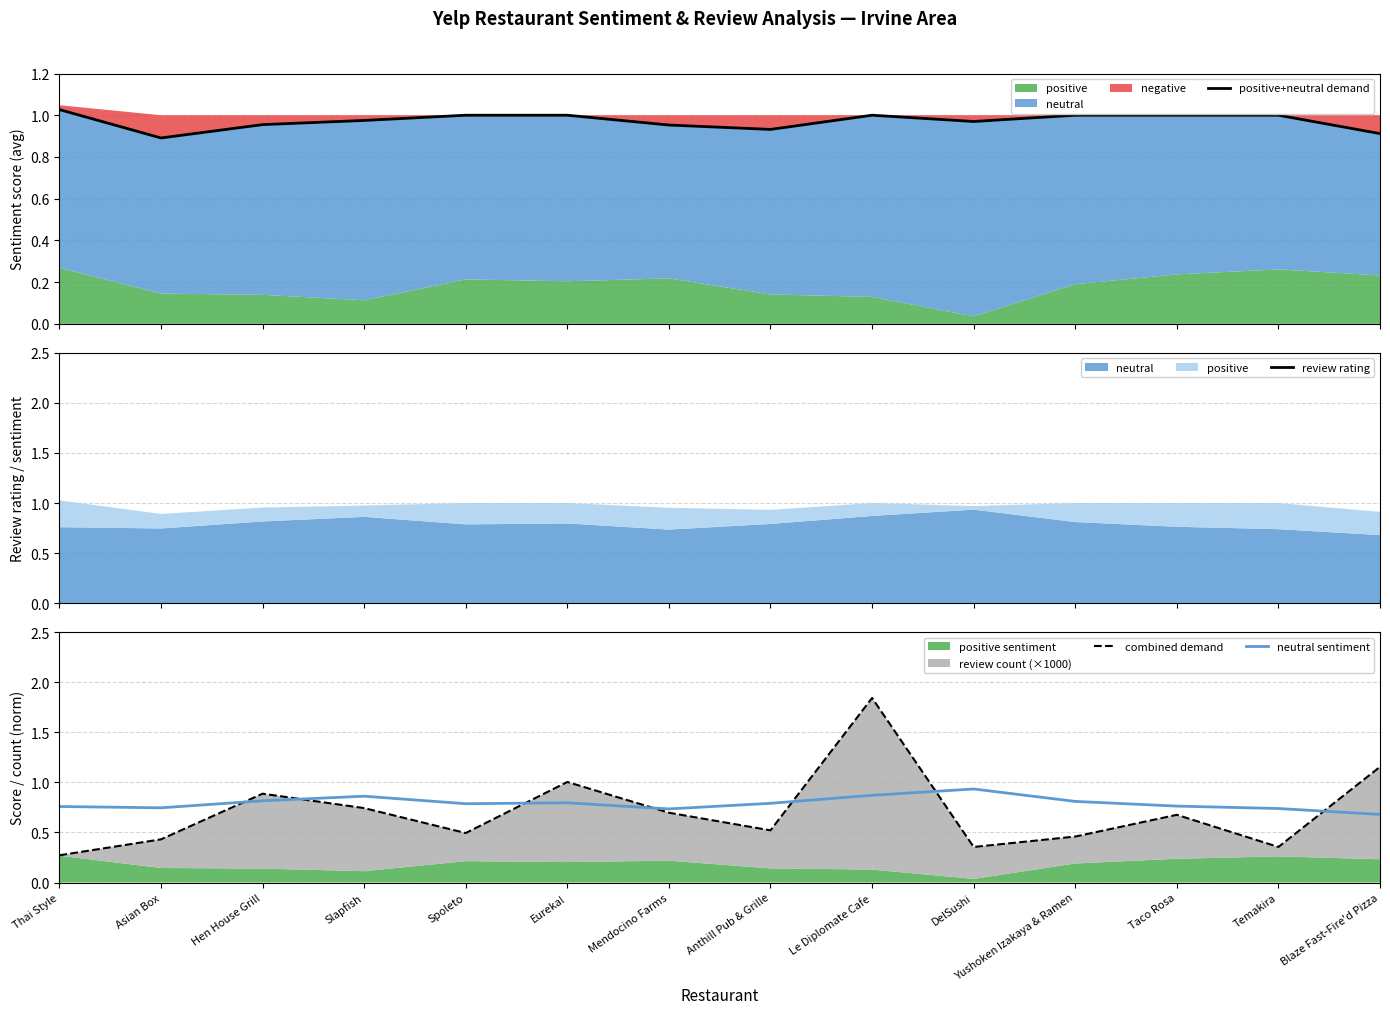

The value of positive+neutral demand at Eureka! is 1.0. True or false?

True